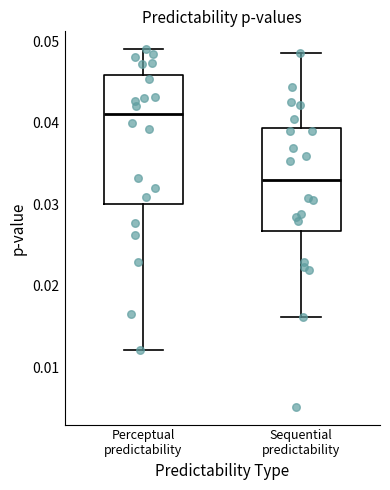

Reading left to right, read every box against the y-axis: the position of its median line, the range the box covers, and the ends of its whiskers. The values are not printed on the chart, so give them approximately, as read against the axis.

Perceptual predictability: median 0.041, box 0.030 to 0.046, whiskers 0.012 to 0.049
Sequential predictability: median 0.033, box 0.027 to 0.039, whiskers 0.016 to 0.049